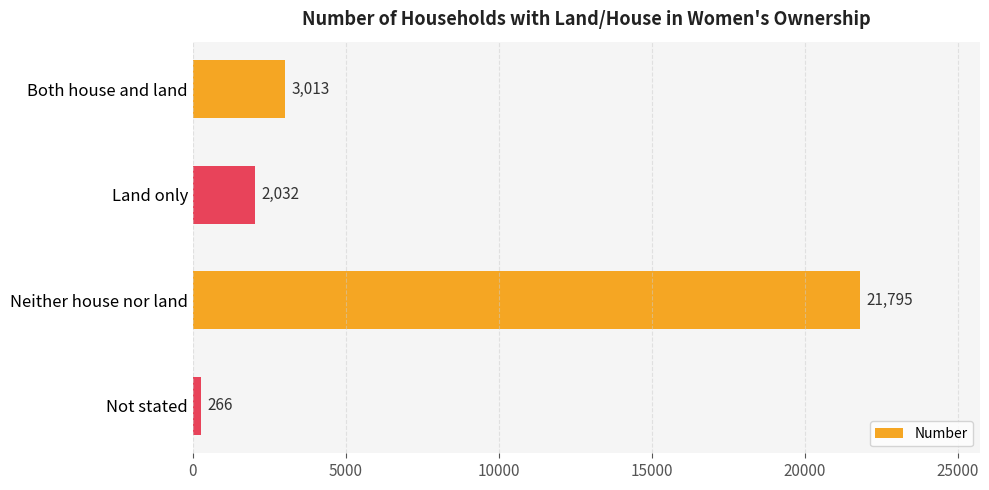

What position from the top is Not stated?

4